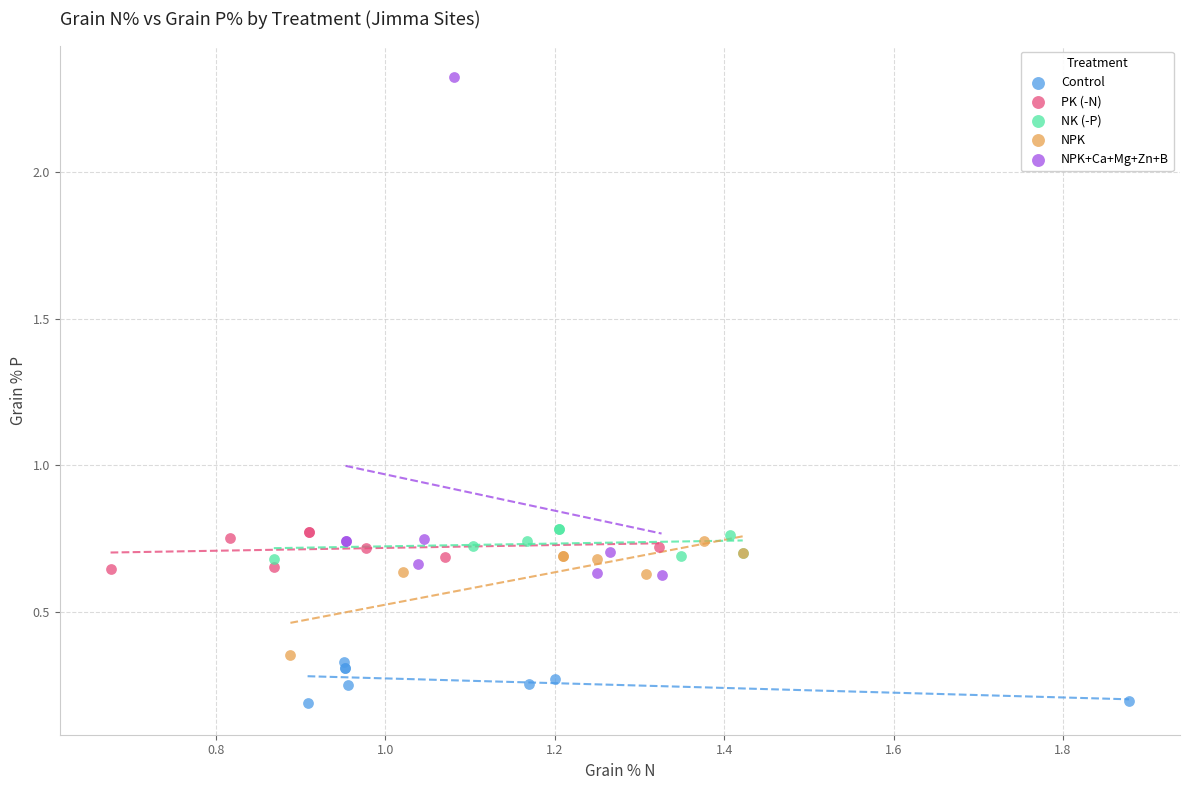

Which series contains the highest Y value?

NPK+Ca+Mg+Zn+B